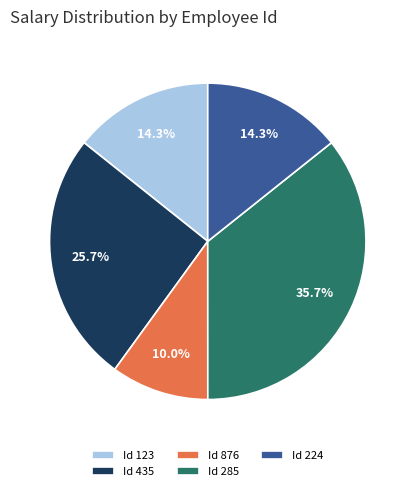

Between Id 285 and Id 876, which is larger?

Id 285